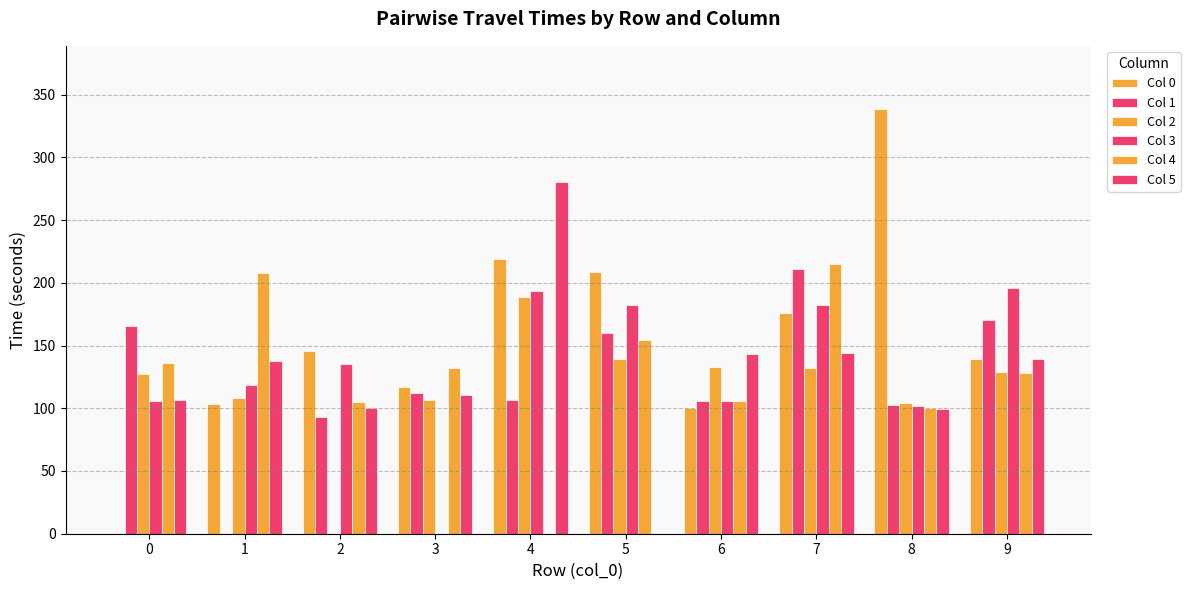

The Col 5 series shows 58.6 at 0. True or false?

False